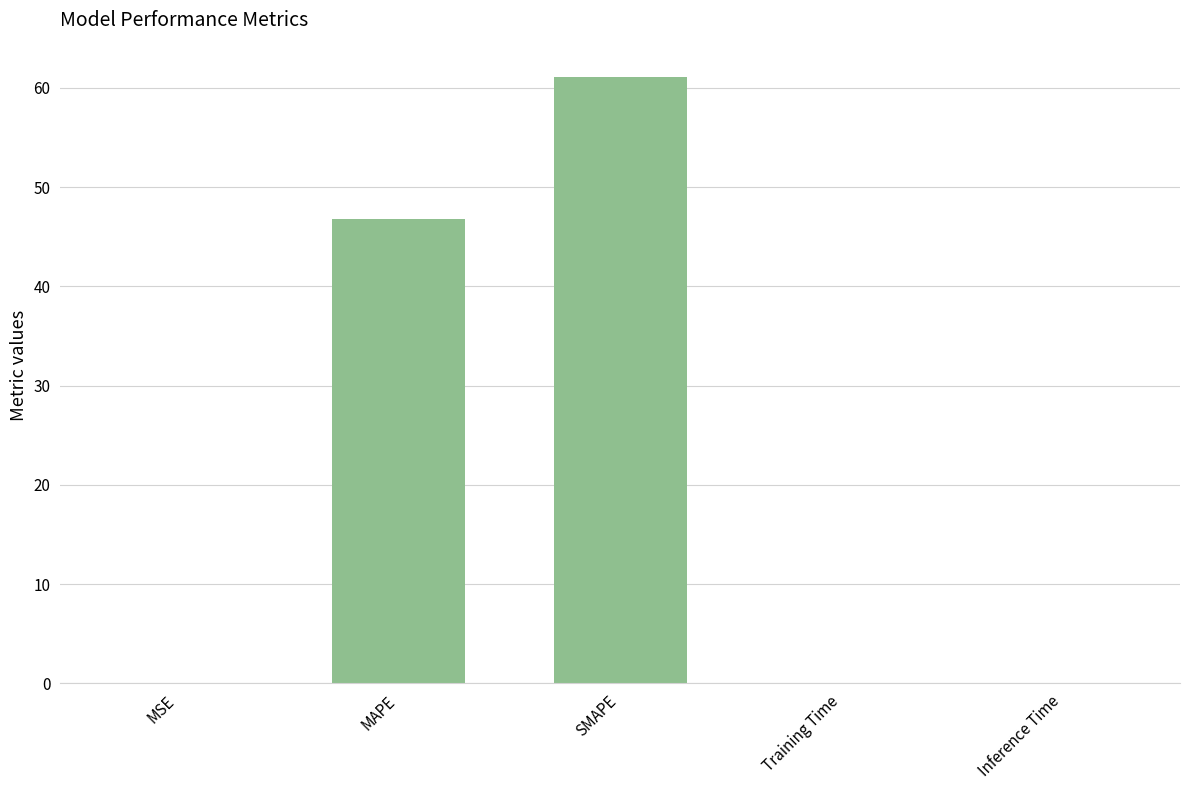

What is the sum of all values?

107.9